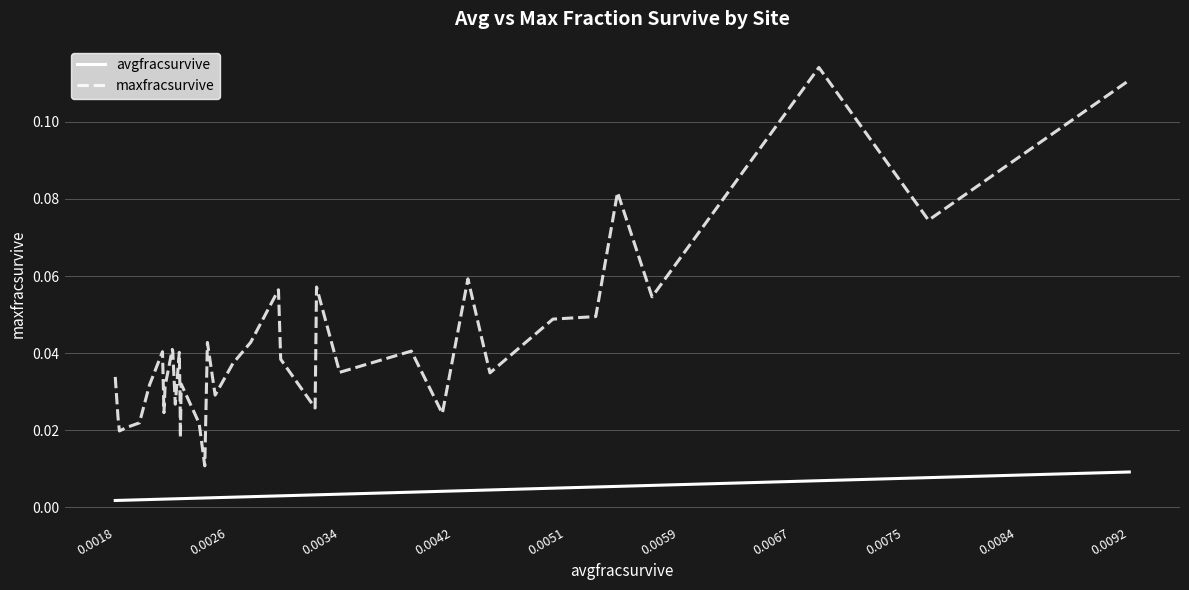

List the series in order of their overall mean, lowest first.

avgfracsurvive, maxfracsurvive